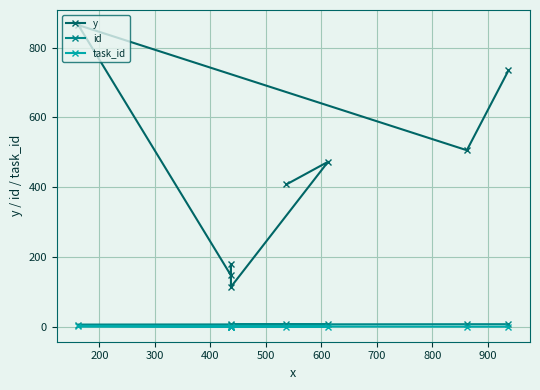

True or false: y and id cross at least once.

False